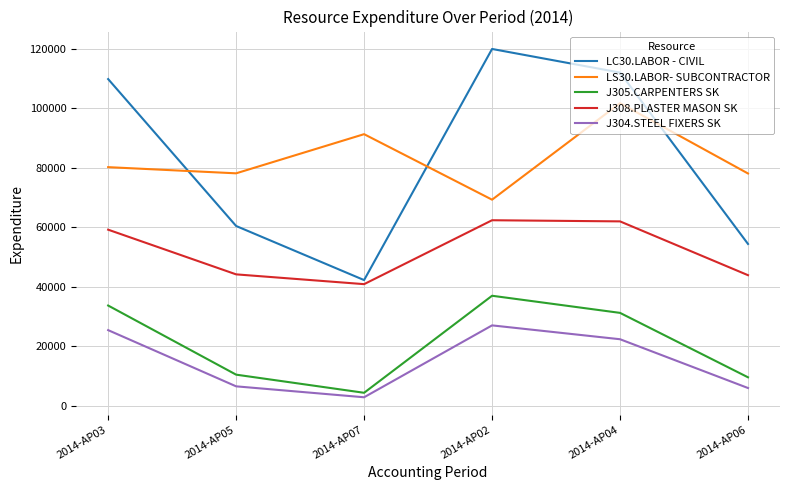

Count the number of categories in the chart.

6